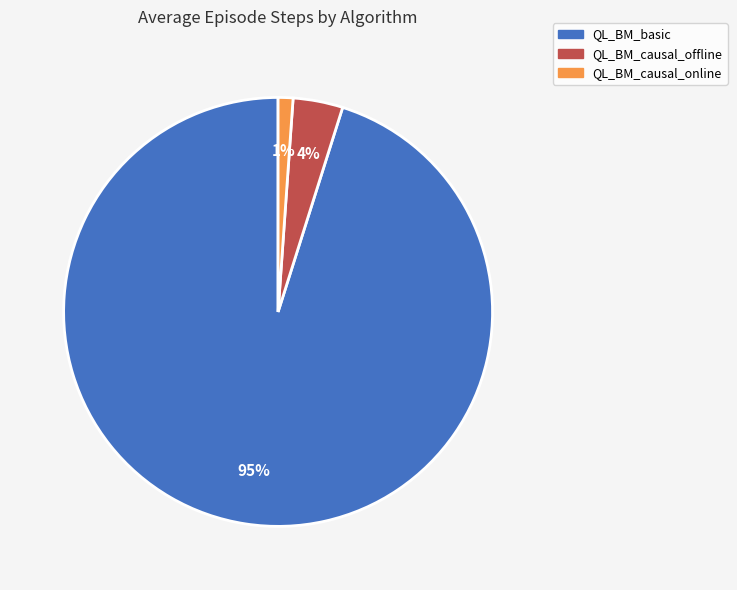

True or false: QL_BM_causal_offline accounts for 24% of the total.

False